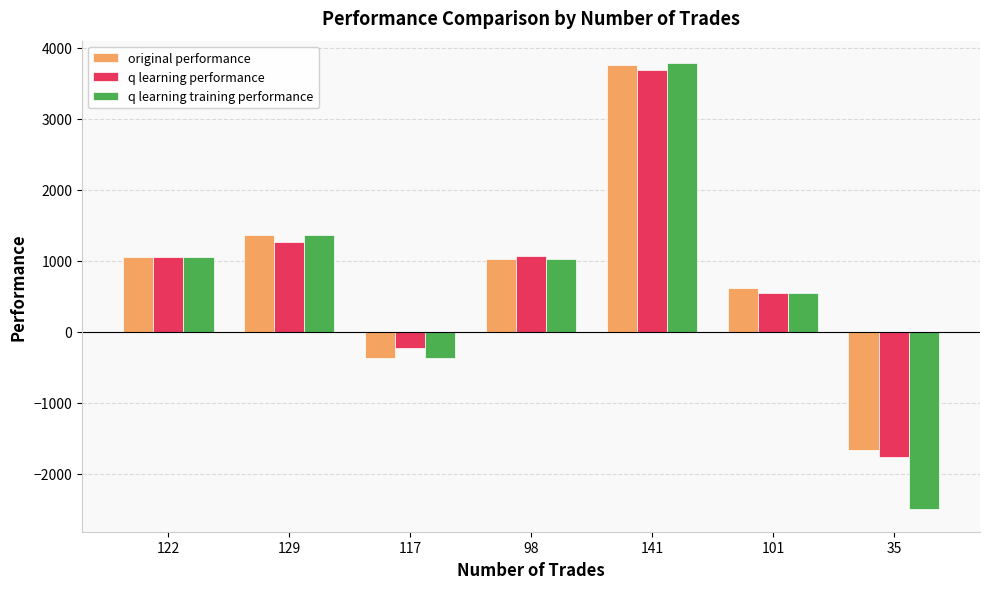

What is the minimum value shown in the chart?

-2500.0